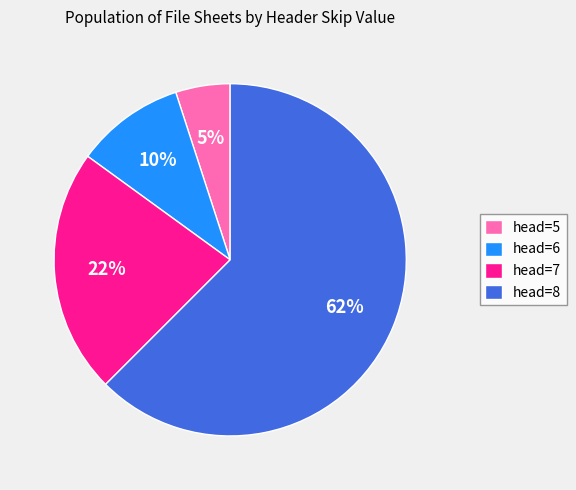

Is there any slice that represents more than half of the pie?

Yes